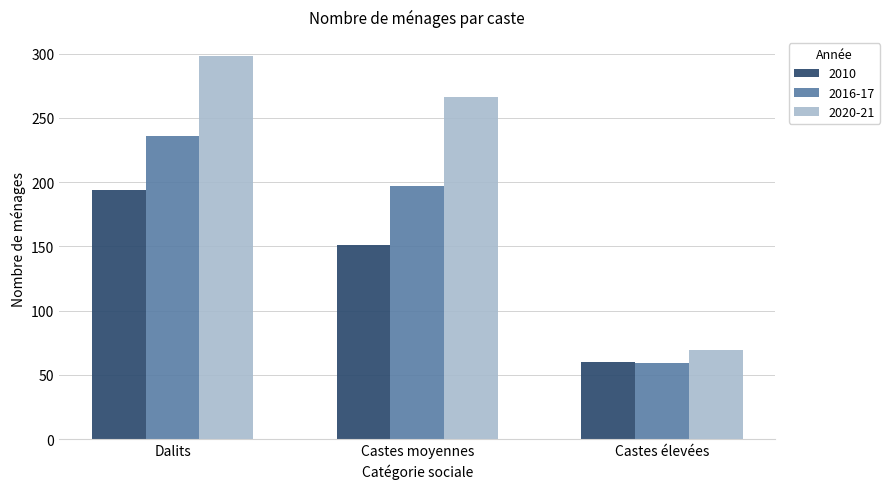

What is the total value across all series at Castes moyennes?

614